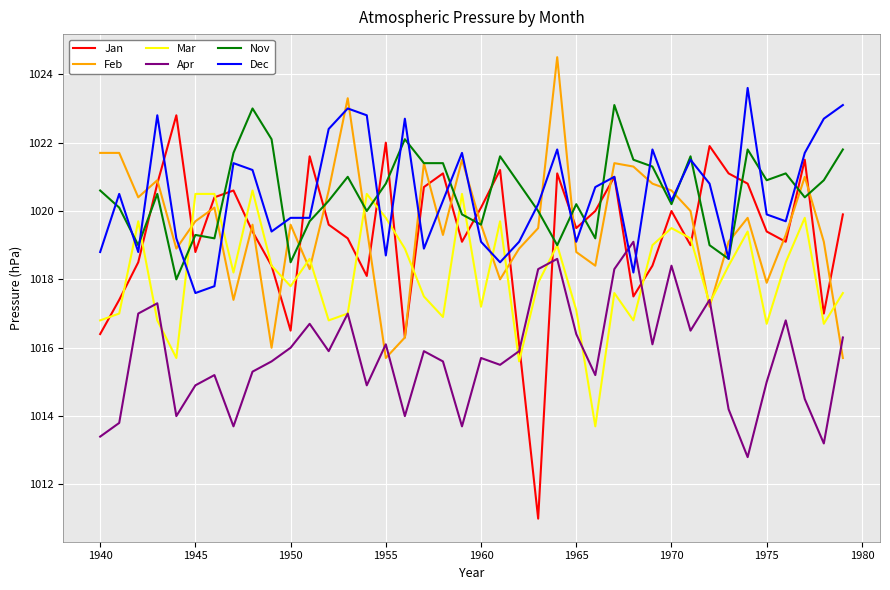

What is the lowest value of the Apr series?

1012.8